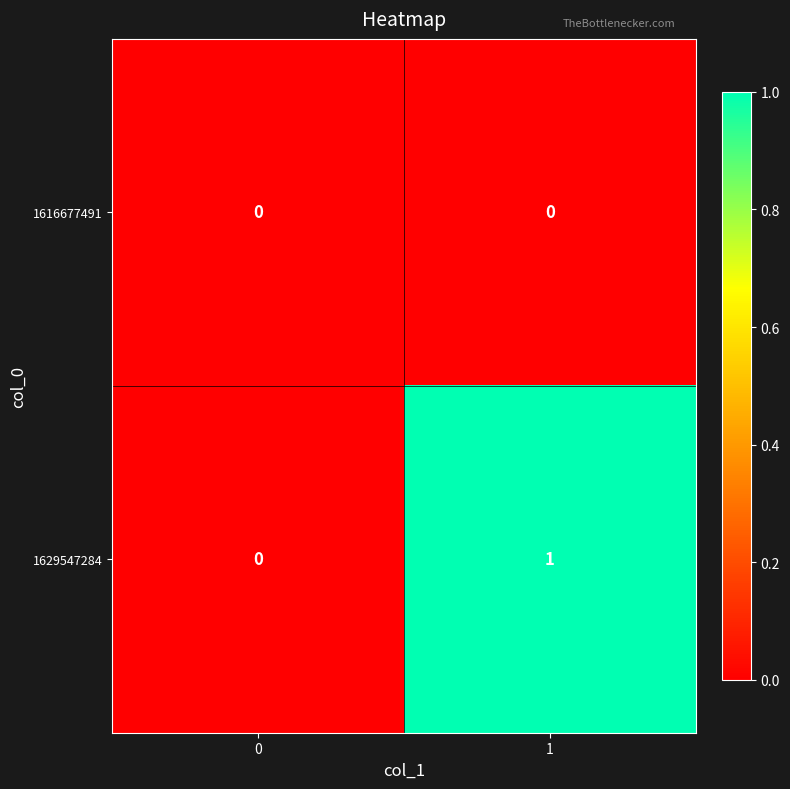

Which series has the largest range (max minus min)?

1629547284